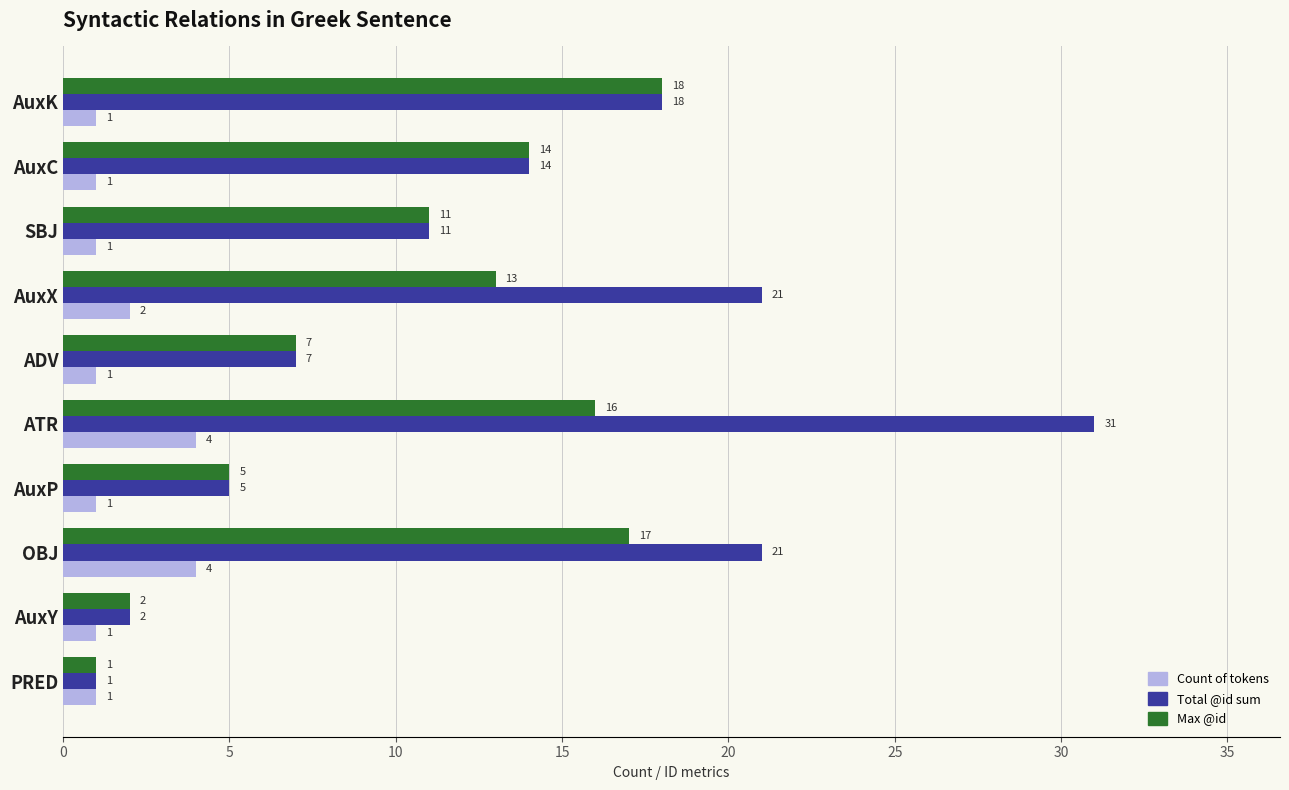

Rank the series by their average value, from lowest to highest.

Count of tokens, Max @id, Total @id sum